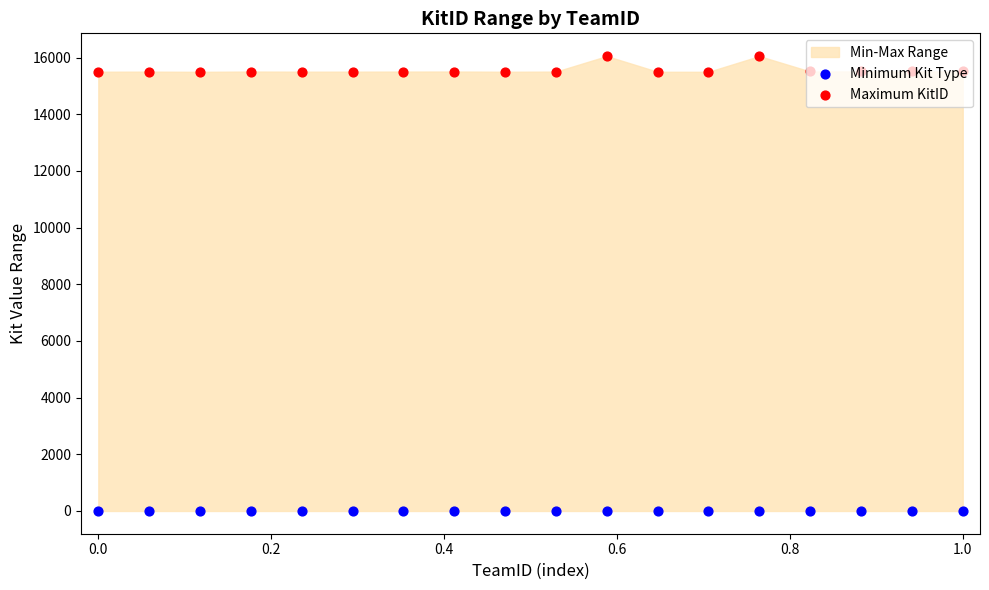

Is the value of Maximum KitID at 15 greater than the value of Minimum Kit Type at 0.8?

Yes